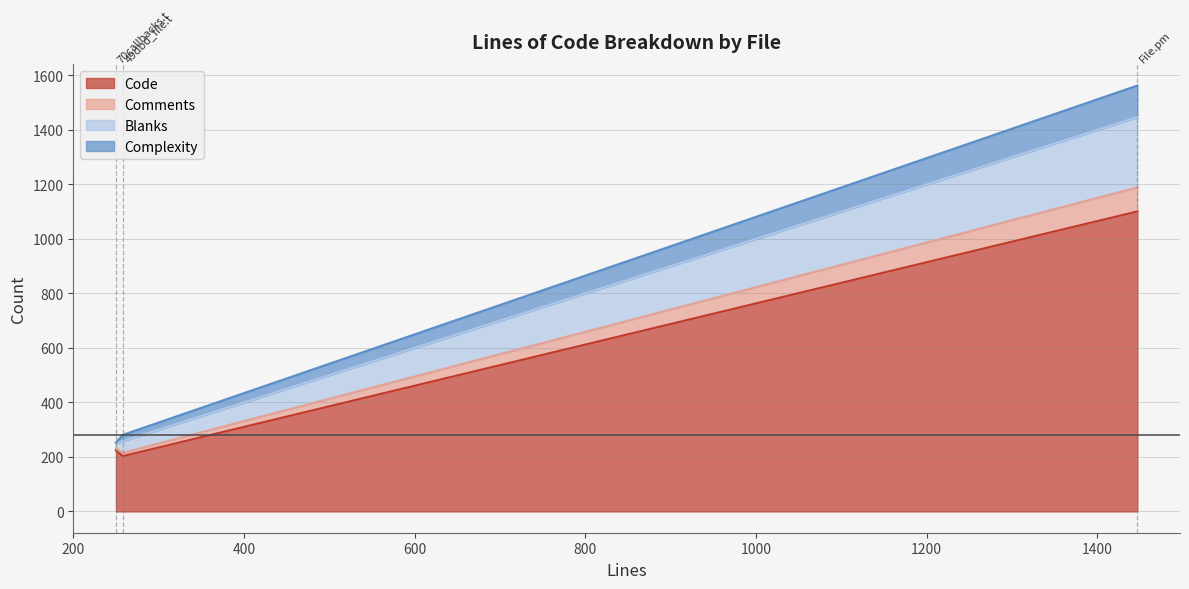

Which series has the largest total across all categories?

Code